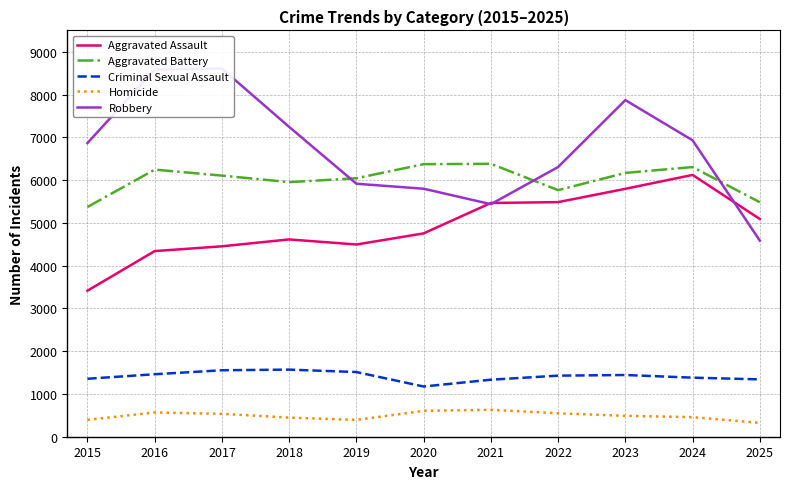

Count the number of categories in the chart.

11